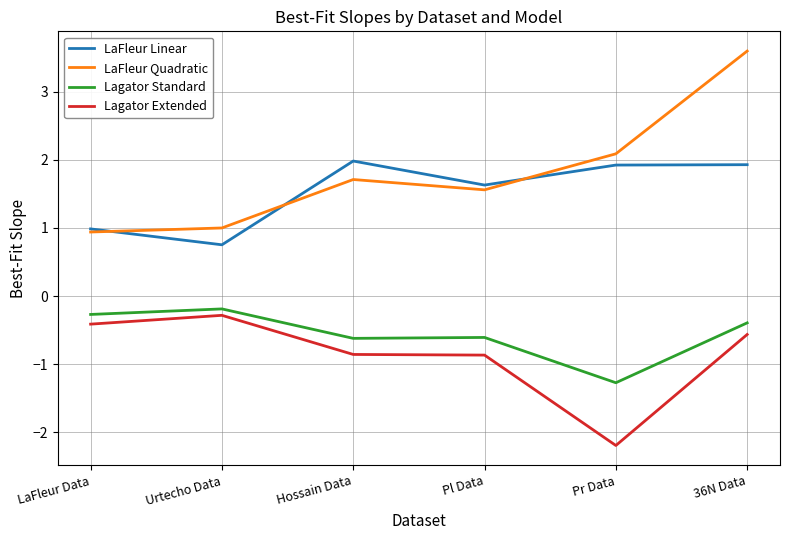

Is this an area chart (filled region under the line)?

No